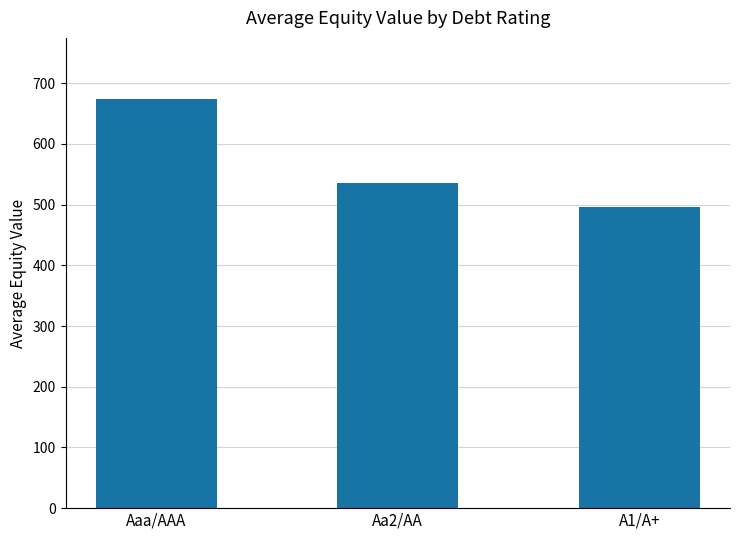

What is the label of the 2nd bar from the right?

Aa2/AA